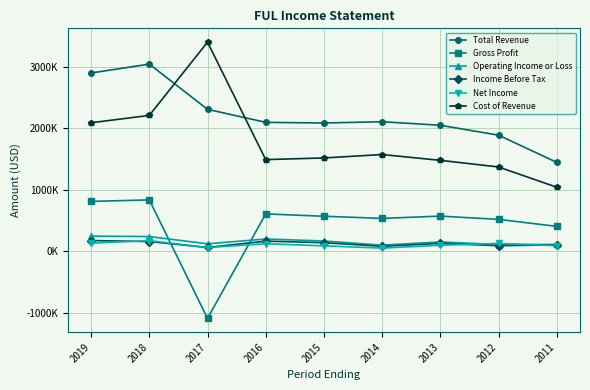

Reading right to left, what are all the values shown in this chart?

Total Revenue: 2011=1444100	2012=1886200	2013=2047000	2014=2104500	2015=2083700	2016=2094600	2017=2306000	2018=3041000	2019=2897000
Gross Profit: 2011=403800	2012=517300	2013=570200	2014=533300	2015=568000	2016=605800	2017=-1092200	2018=833900	2019=809000
Operating Income or Loss: 2011=109100	2012=108600	2013=150400	2014=98300	2015=165800	2016=198400	2017=119500	2018=237900	2019=244800
Income Before Tax: 2011=102400	2012=89500	2013=127500	2014=79300	2015=138300	2016=163400	2017=60600	2018=156700	2019=172800
Net Income: 2011=89100	2012=125600	2013=96800	2014=49800	2015=86700	2016=121700	2017=59400	2018=171200	2019=130800
Cost of Revenue: 2011=1040300	2012=1369000	2013=1476800	2014=1571200	2015=1515600	2016=1488800	2017=3398300	2018=2207100	2019=2088000